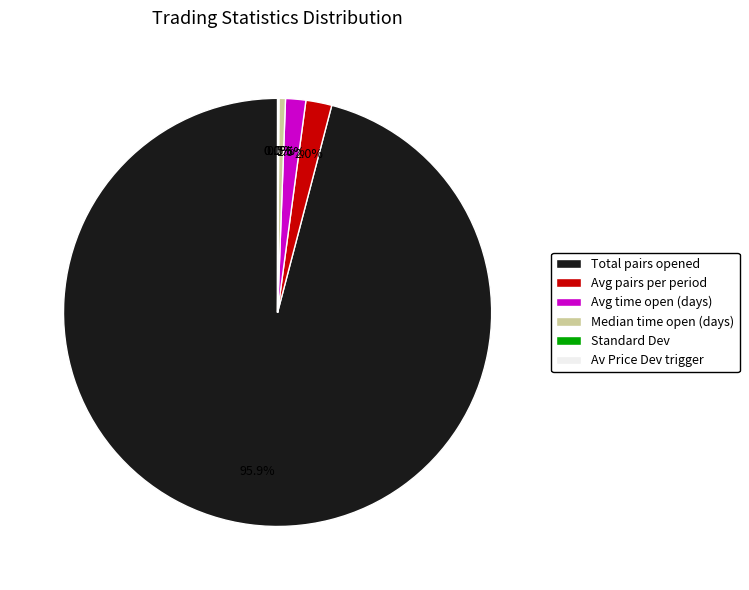

Which category has the biggest portion of the pie?

Total pairs opened